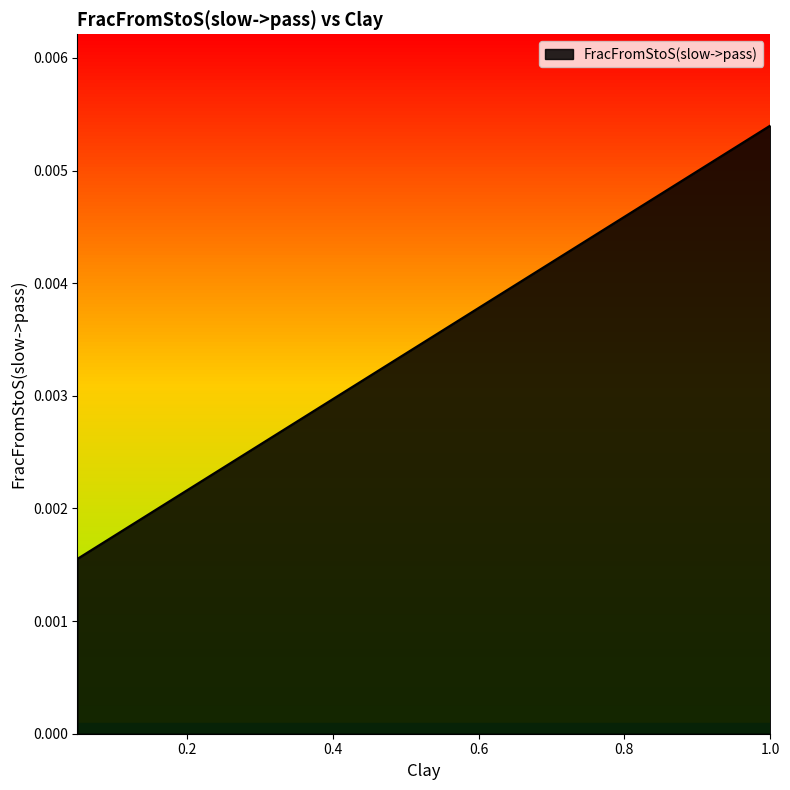

What is the label of the 12th point from the left?

0.6